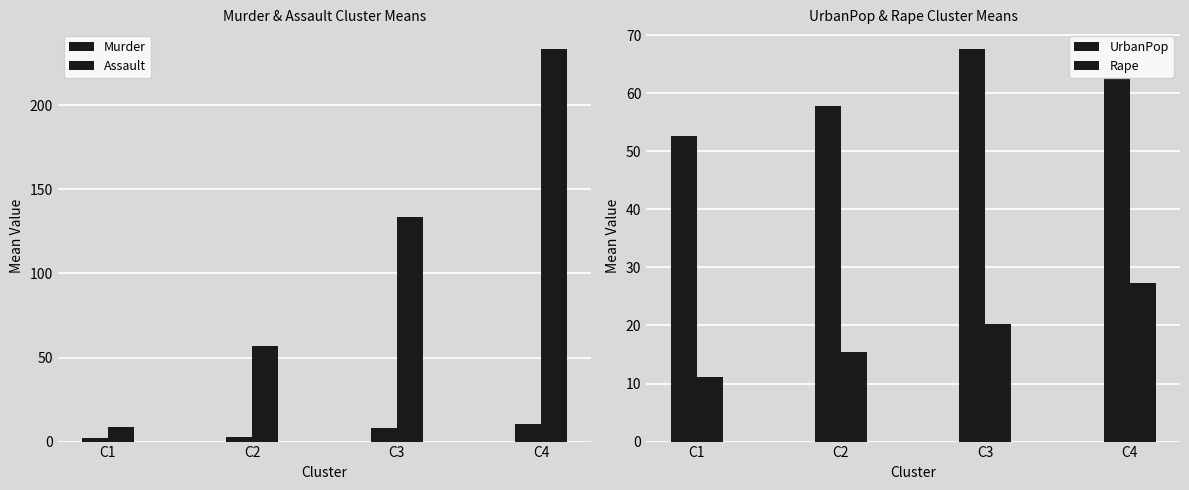

Reading right to left, transcribe all the data shown in this chart.

Murder: C4=10.3	C3=7.8	C2=3.0	C1=2.3
Assault: C4=233.6	C3=133.8	C2=57.1	C1=8.6
UrbanPop: C4=62.6	C3=67.6	C2=57.8	C1=52.6
Rape: C4=27.3	C3=20.2	C2=15.5	C1=11.2